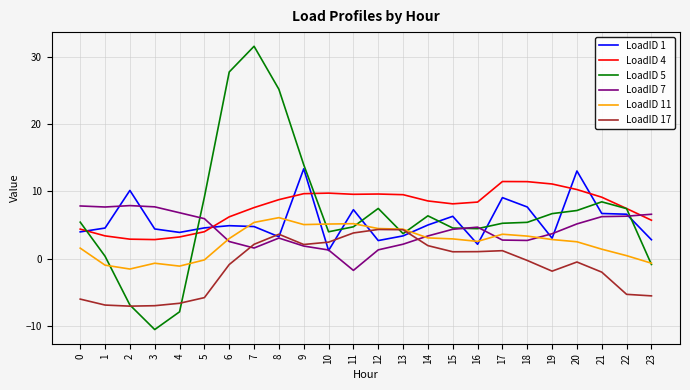

At how many categories does at least one series exceed 0?

24